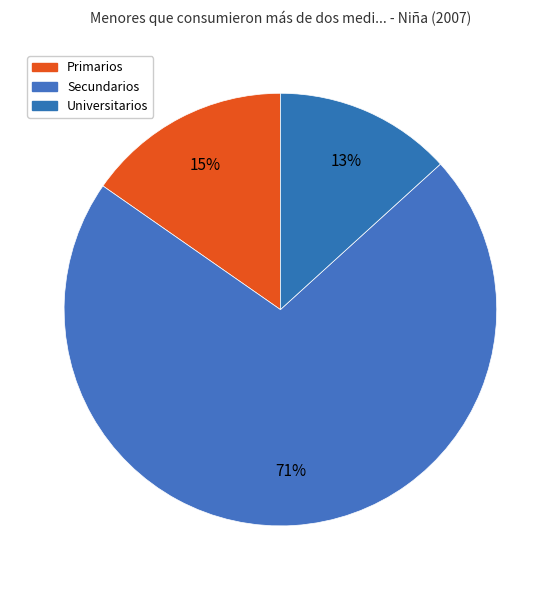

What is the majority slice?

Secundarios